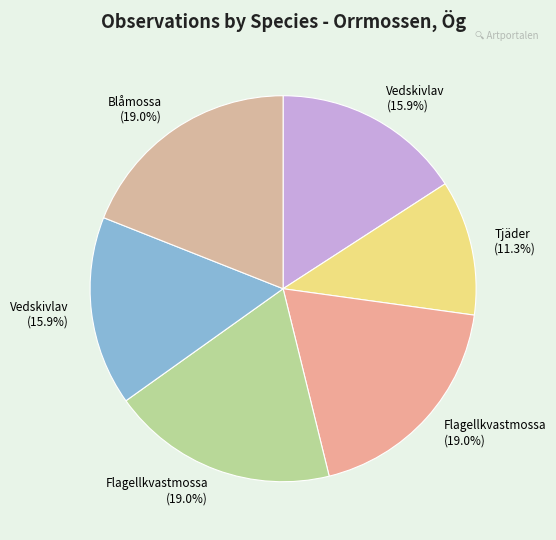

How many slices are in this pie chart?

6